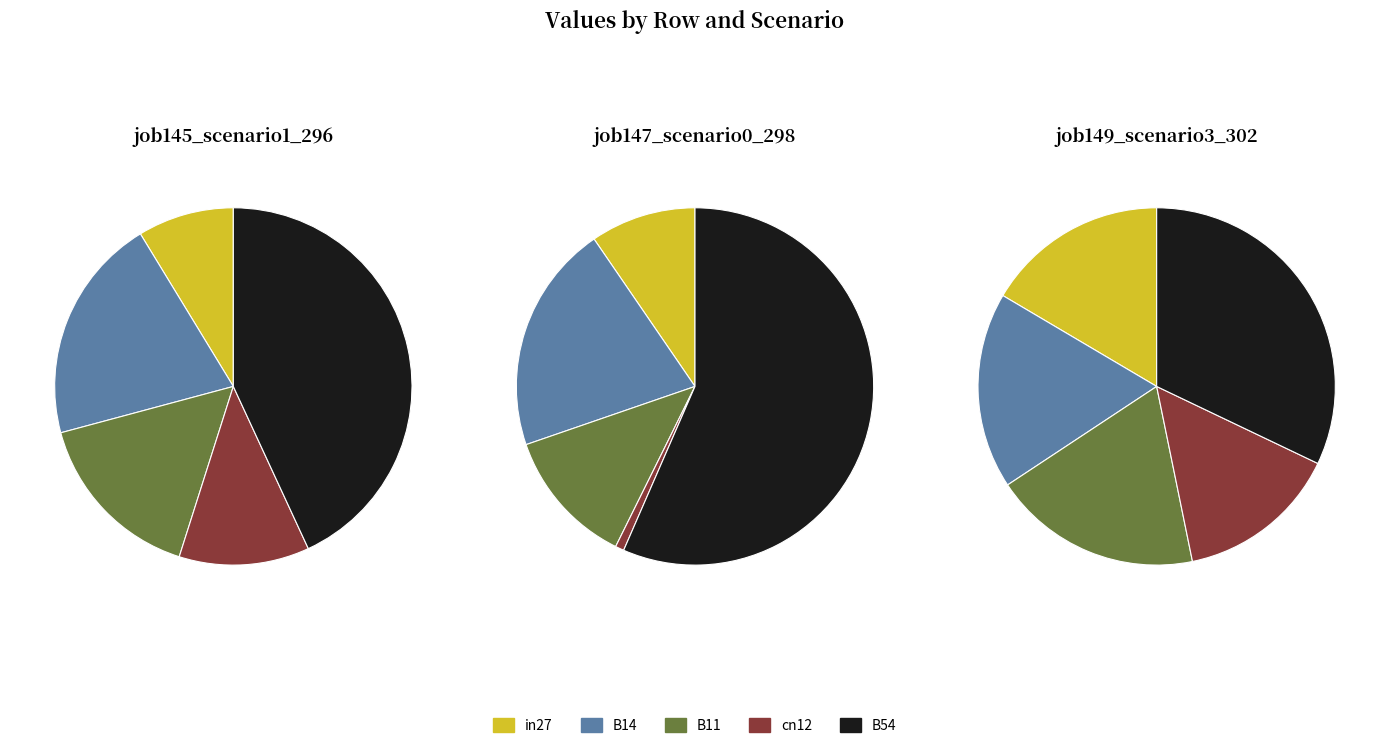

Is it true that B14 is 30% of the pie?

False